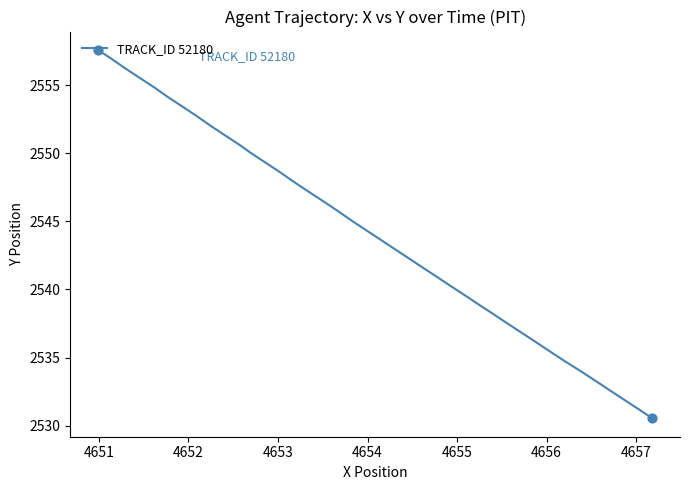

What is the difference between the maximum and minimum values?

27.1